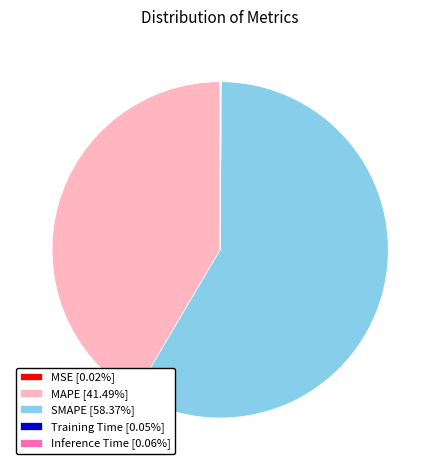

Is SMAPE [58.37%] the majority of the pie?

Yes